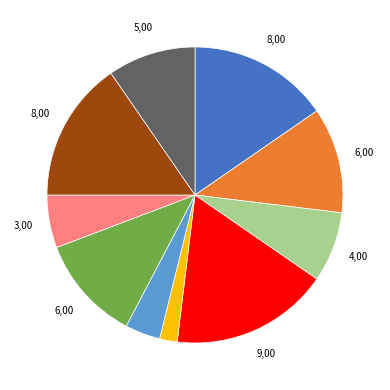

Does any single category account for the majority?

No